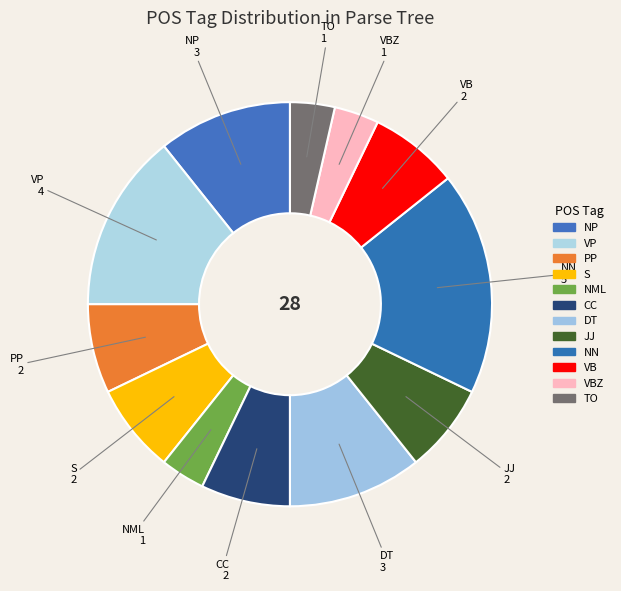

Is it true that DT is 6% of the pie?

False